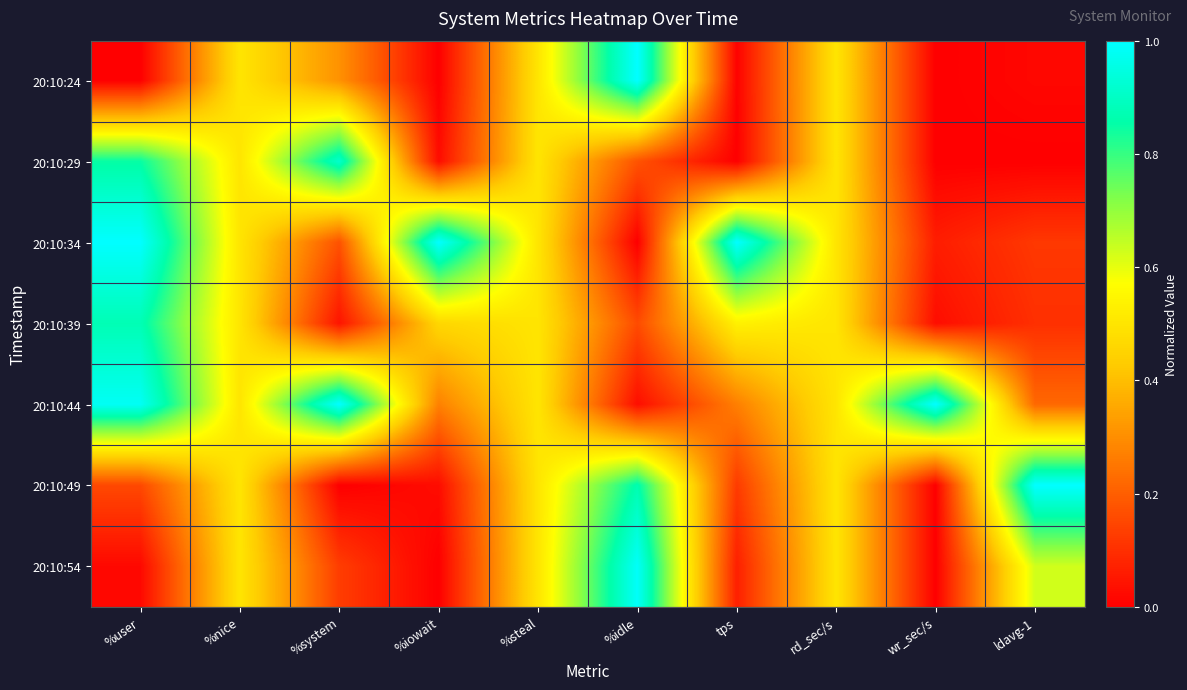

Which series has the widest spread of values?

20:10:24